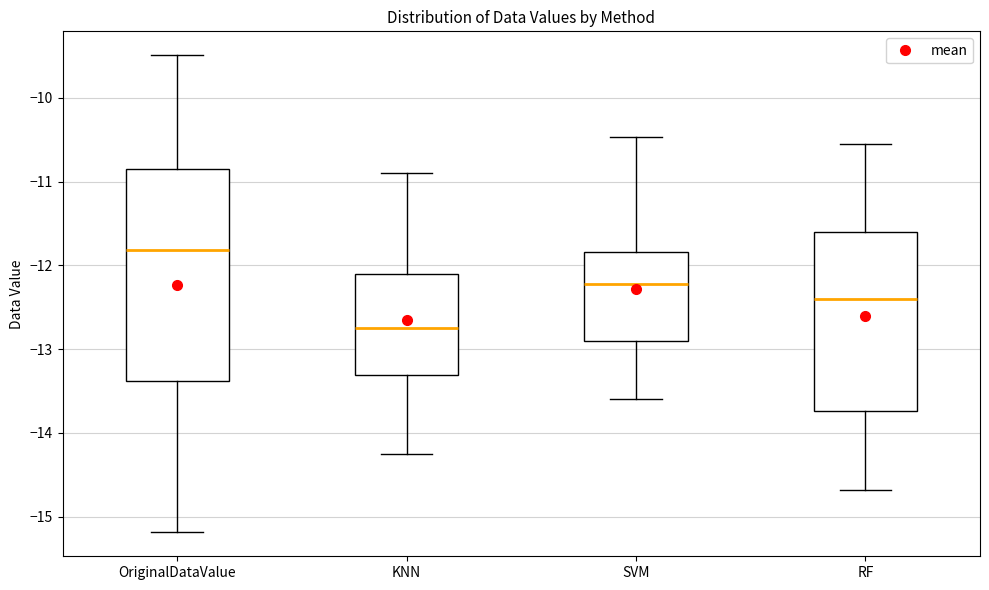

Which box has the lowest median line?

KNN